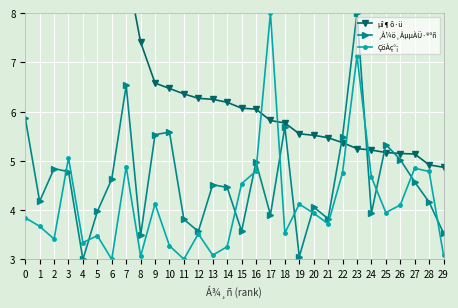

How many data points in µî¶ô·ü are less than 6?

13